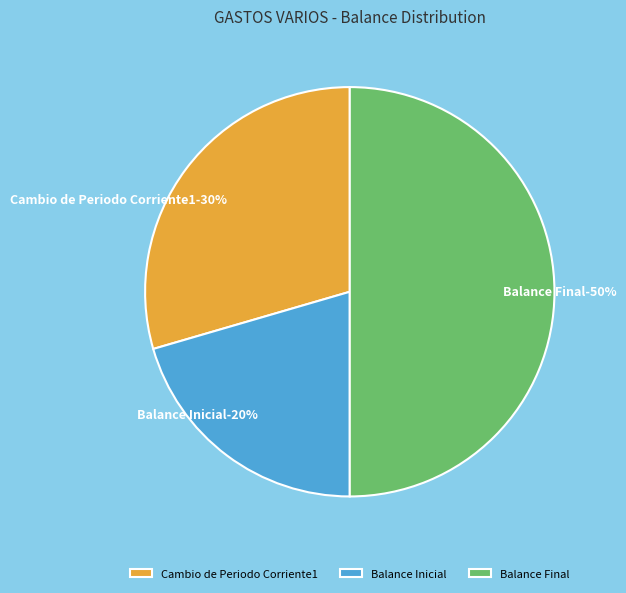

To the nearest percent, what portion does Balance Final represent?

50%